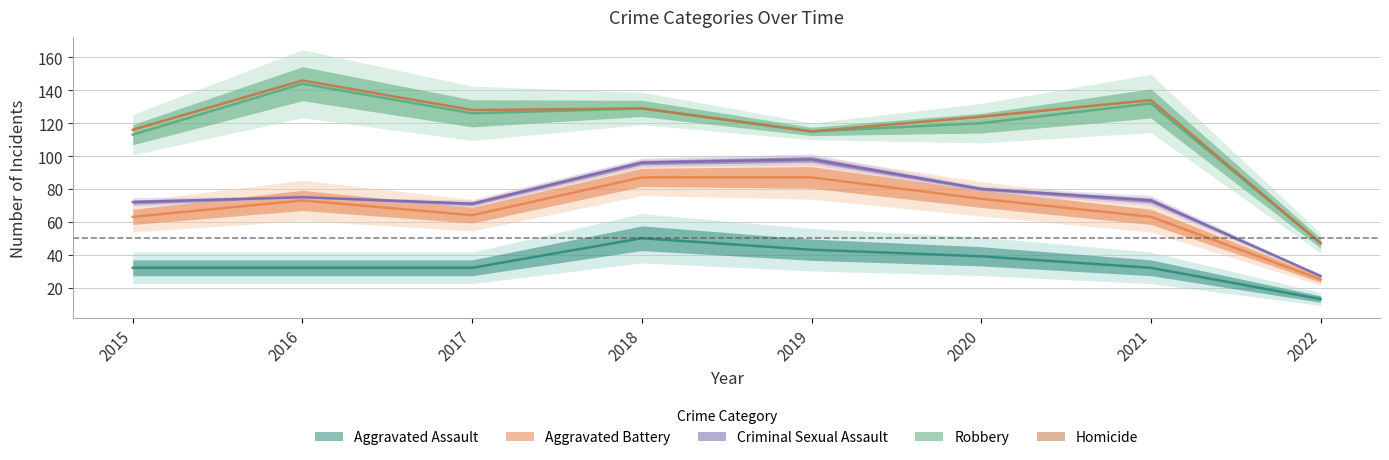

True or false: Criminal Sexual Assault and Aggravated Battery intersect in this chart.

False